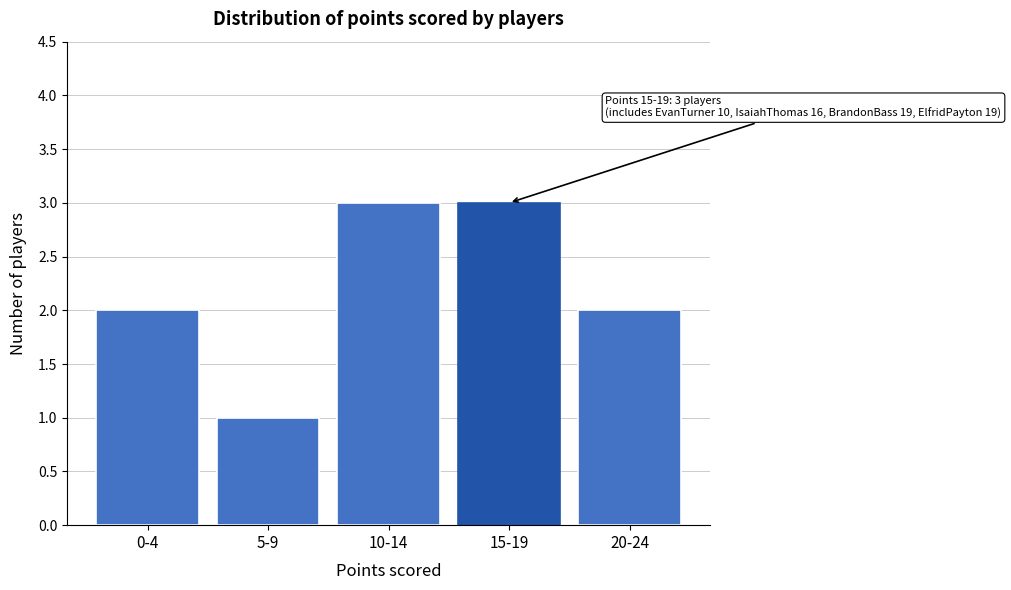

Reading left to right, what are all the values shown in this chart?

0-4=2	5-9=1	10-14=3	15-19=3	20-24=2